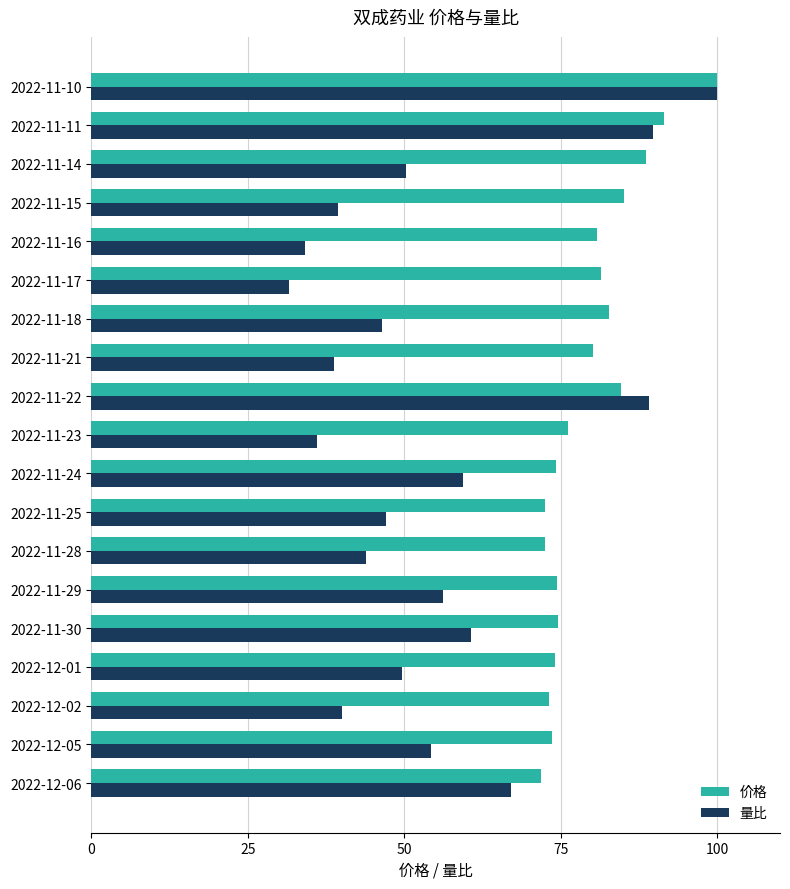

What is the difference between the second highest and second lowest values in the 量比 series?

55.5